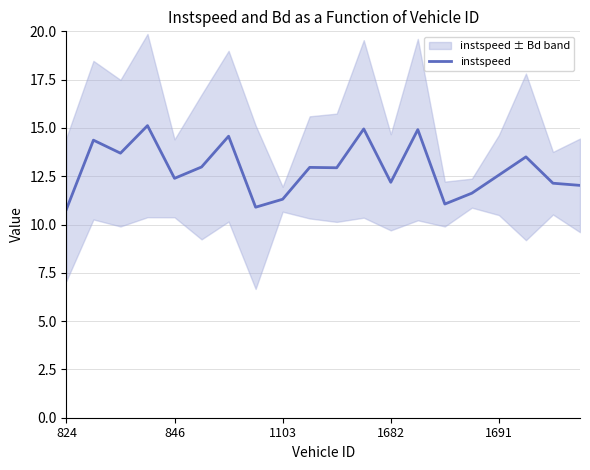

True or false: instspeed has a value of 17.3 at 1103.

False